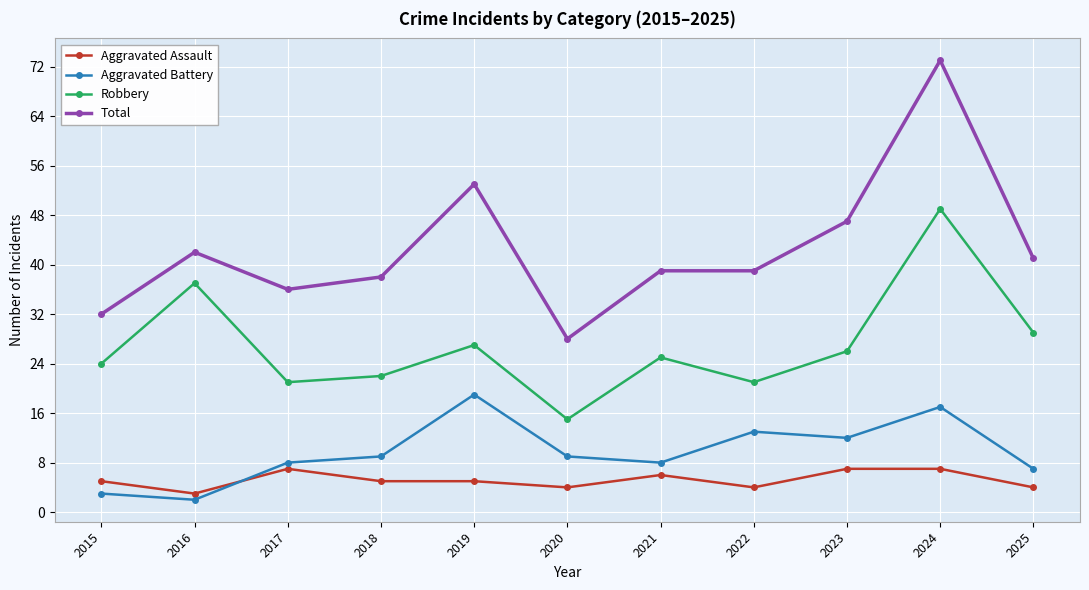

Where is the first local minimum for Robbery?

2017